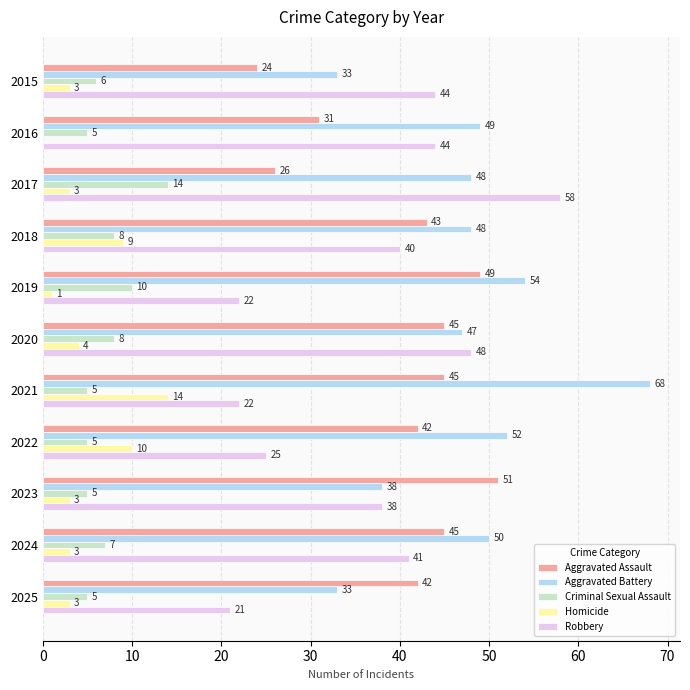

What is the total value across all series at 2022?

134